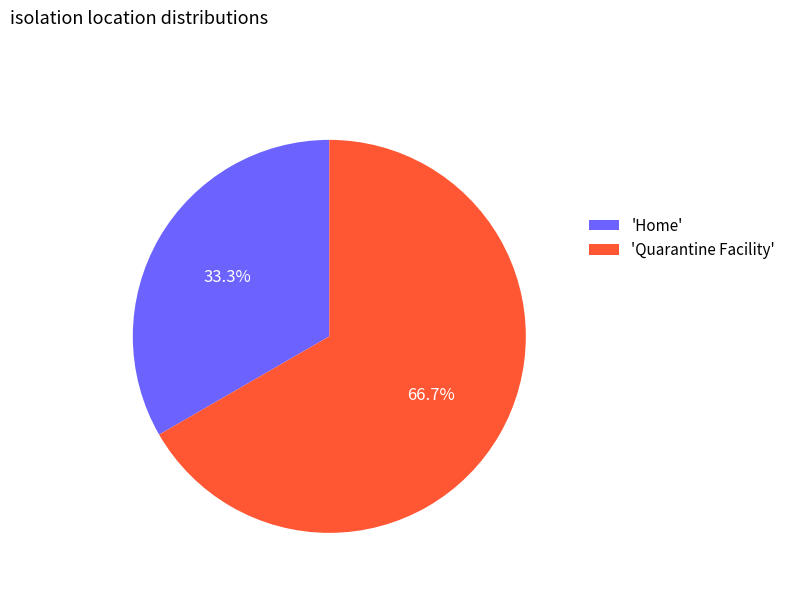

Approximately how many times larger is the value at 'Home' compared to 'Quarantine Facility'?

0.5